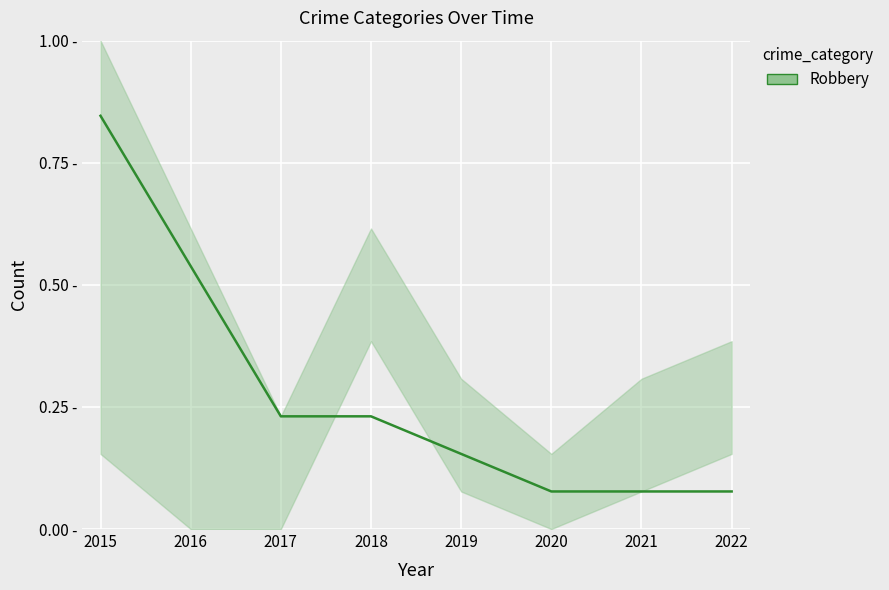

What is the change in value from 2017 to 2022?

-0.2